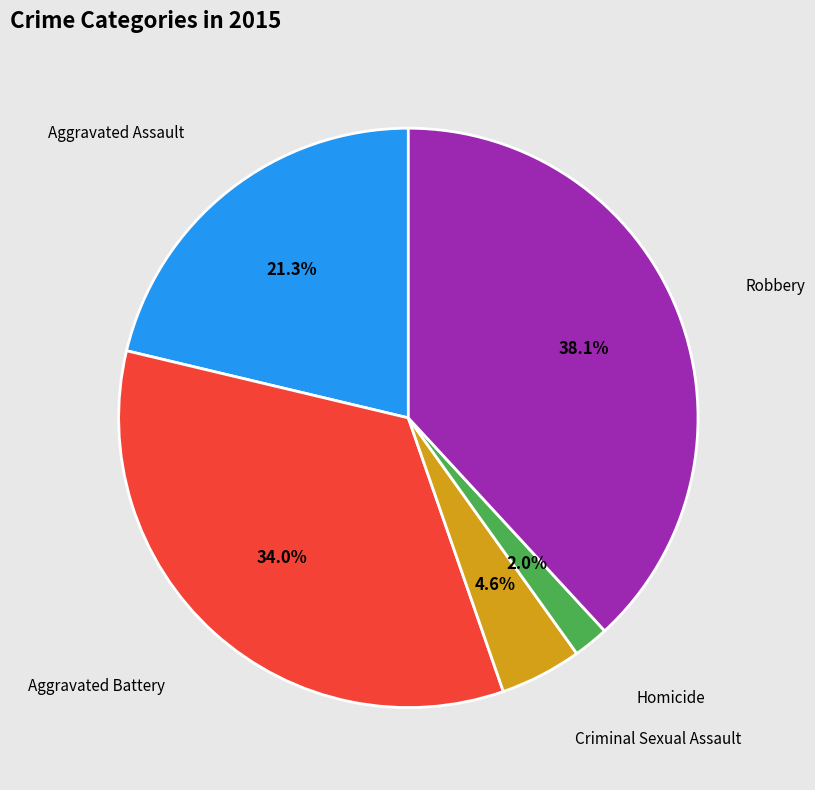

What percentage is the Aggravated Battery slice, to the nearest percent?

34%